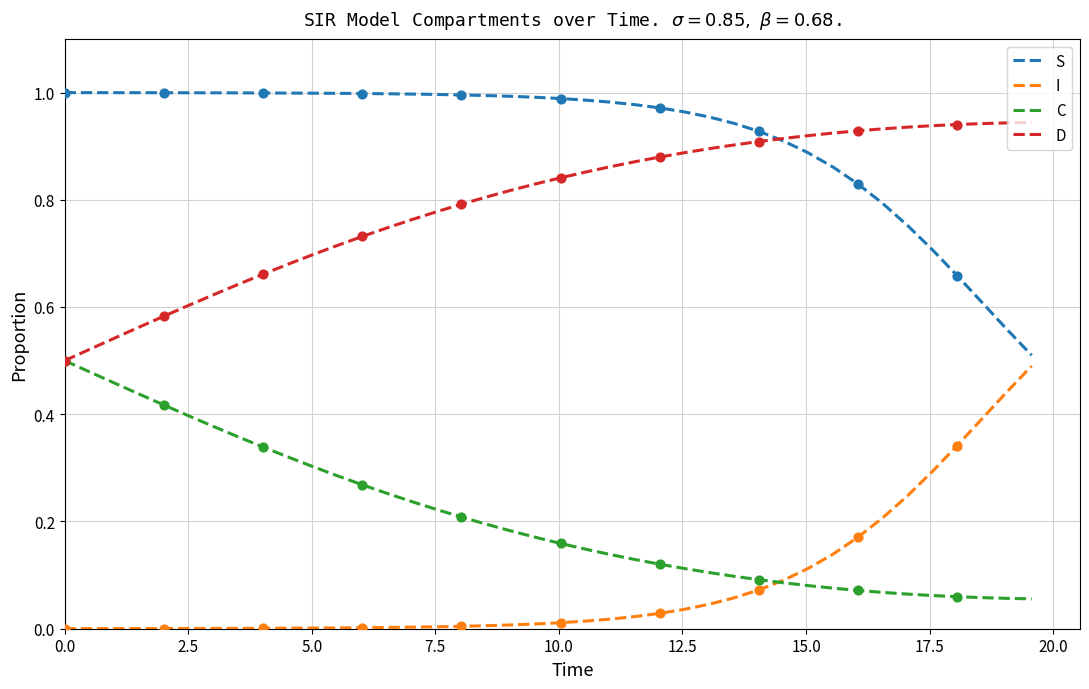

True or false: S and C cross at least once.

False